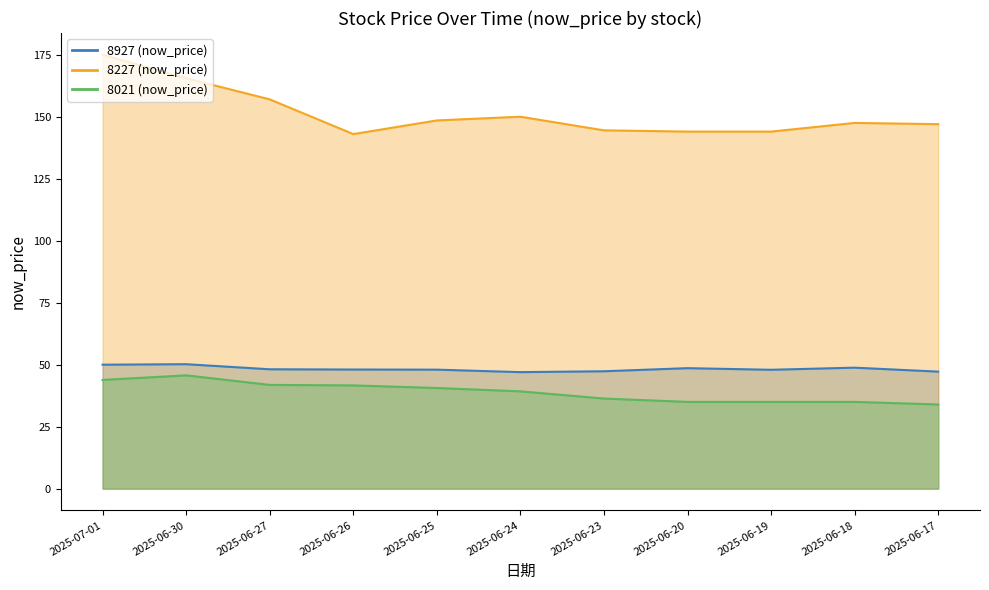

List the series in order of their peak value, lowest first.

8021 (now_price), 8927 (now_price), 8227 (now_price)